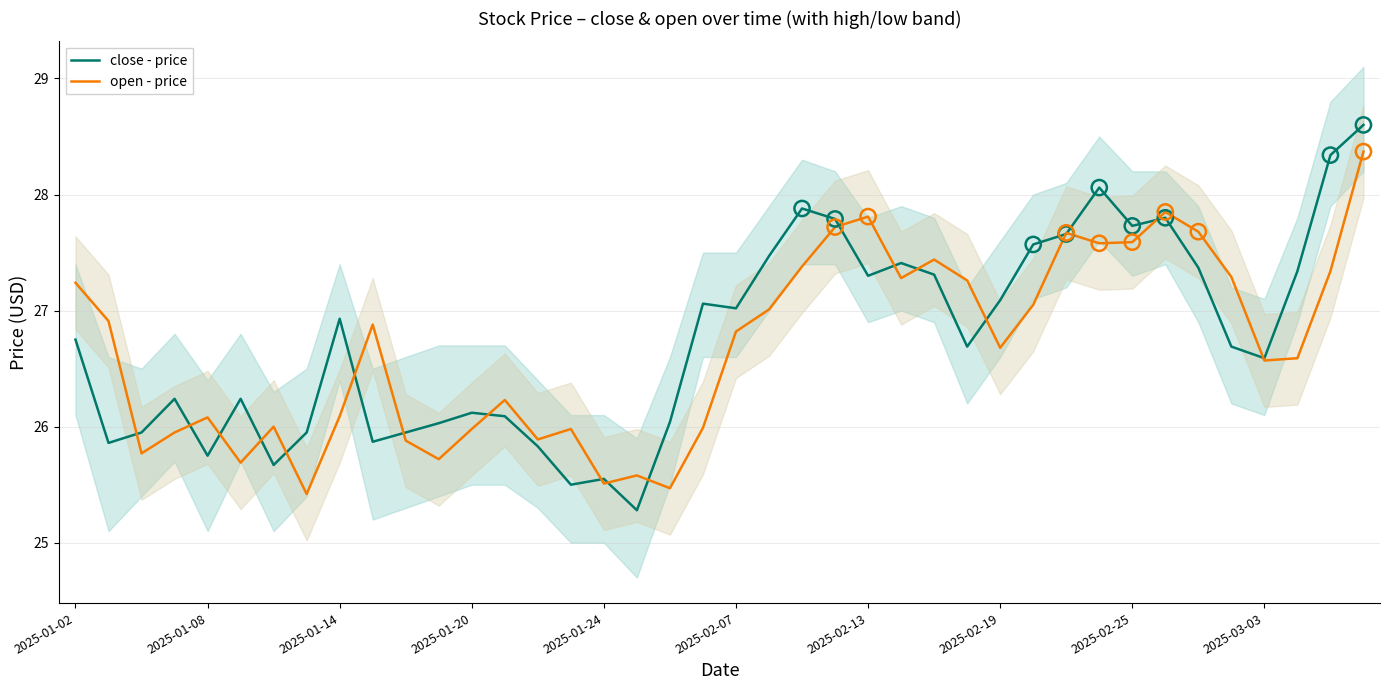

Is the value of open - price at 25 greater than the value of close - price at 31?

No